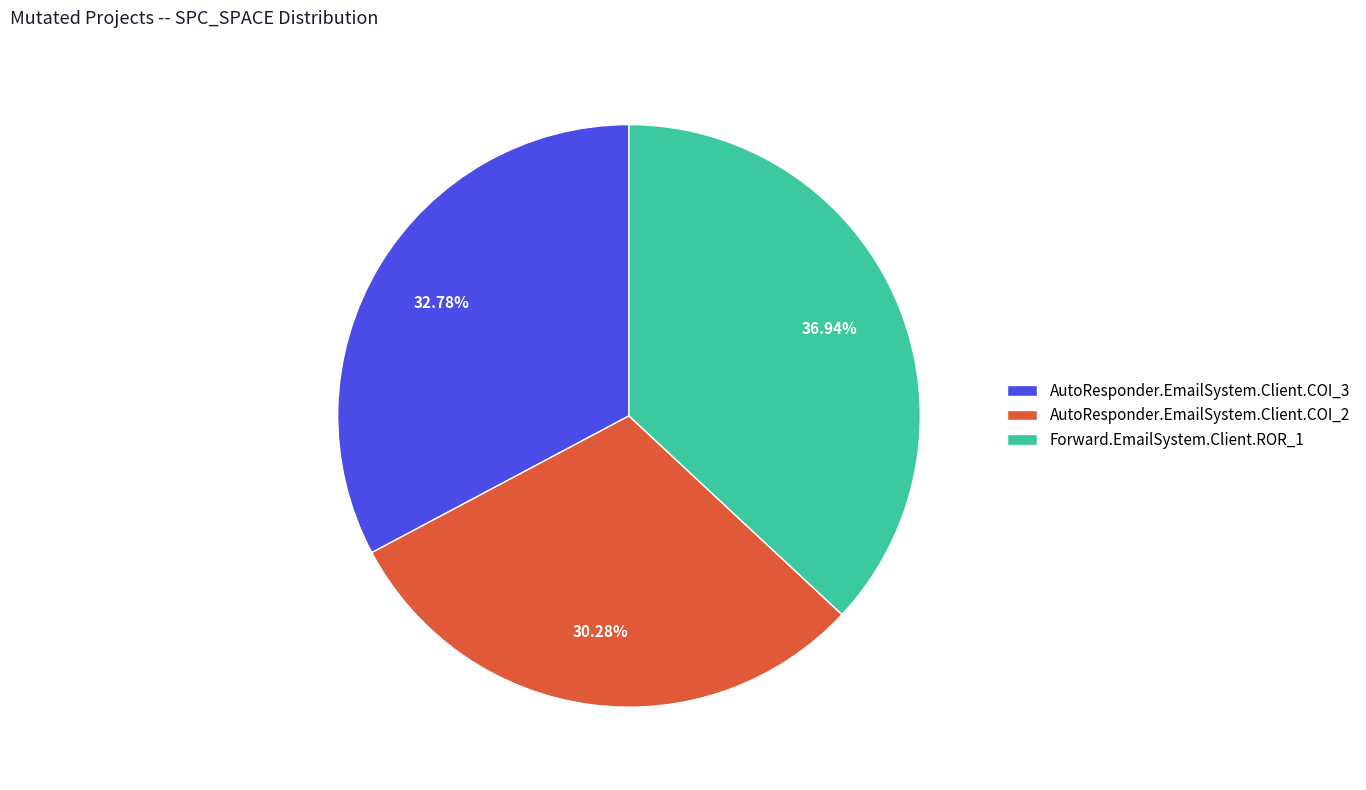

What portion of the pie excludes AutoResponder.EmailSystem.Client.COI_3?

67.2%